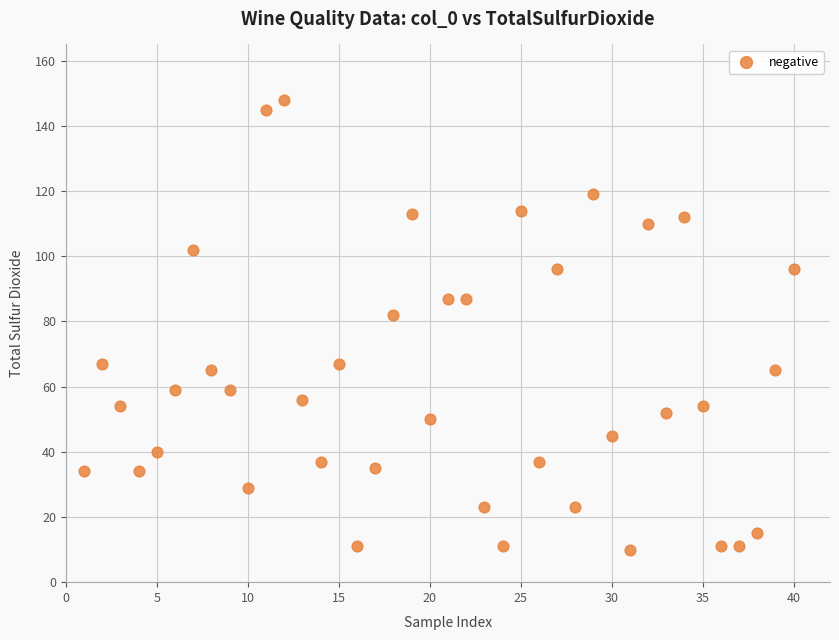

What Y value in the scatter plot is closest to 79?

82